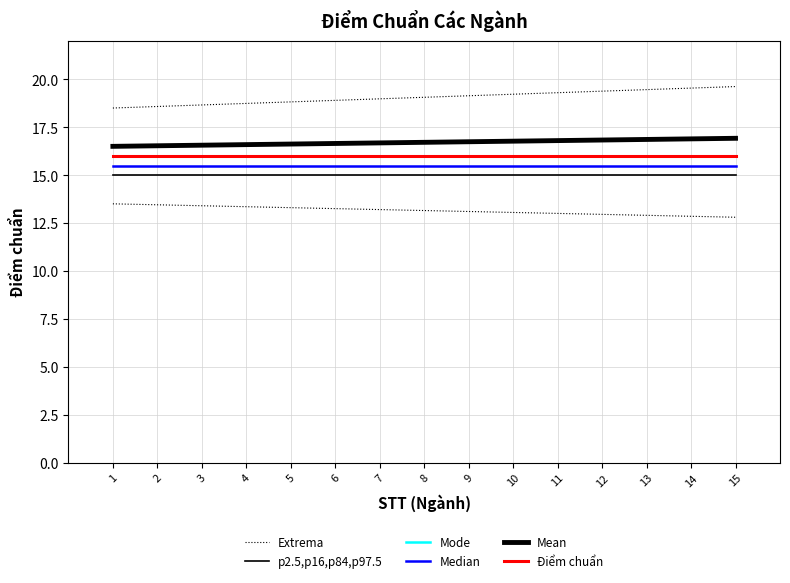

Is the value of Mode at 5 greater than the value of Median at 13?

Yes